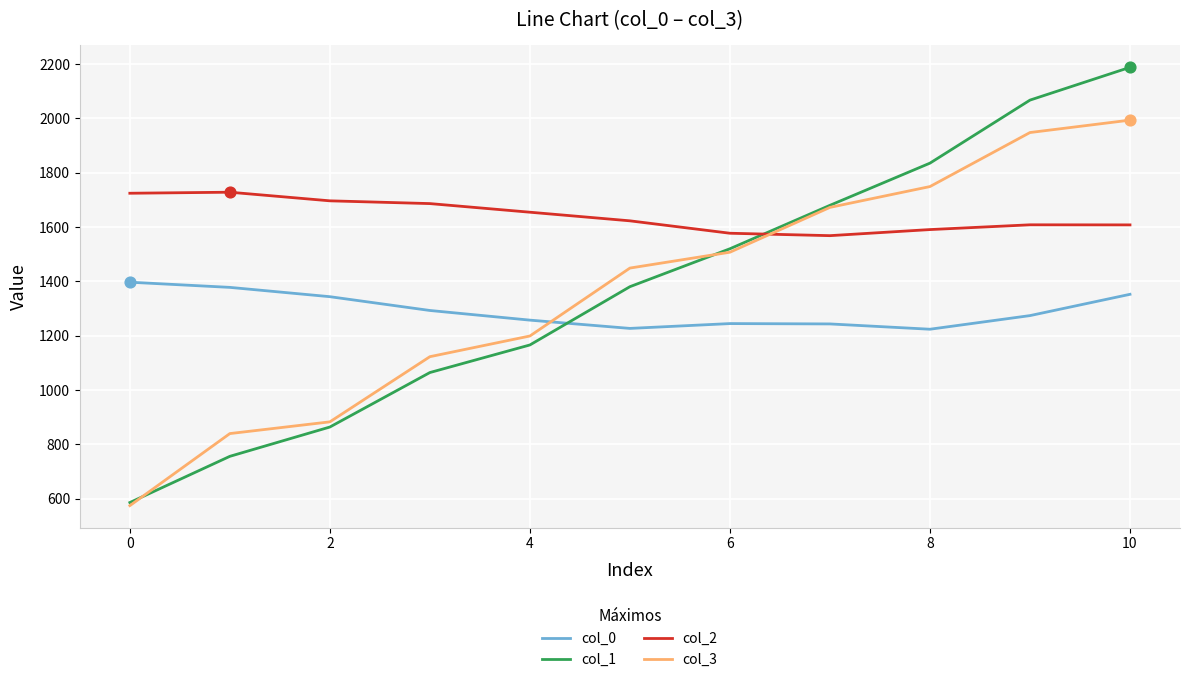

Which series has the largest total across all categories?

col_2